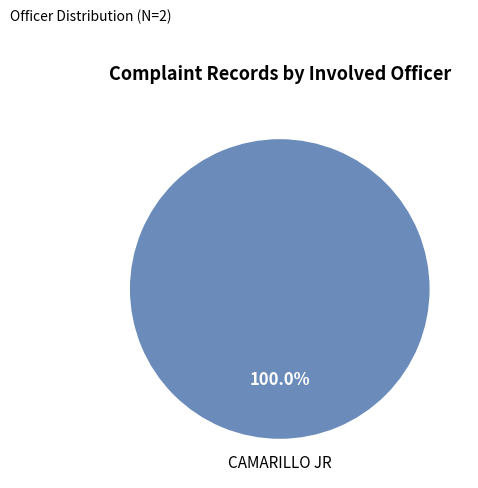

Rank the categories by value from lowest to highest.

CAMARILLO JR